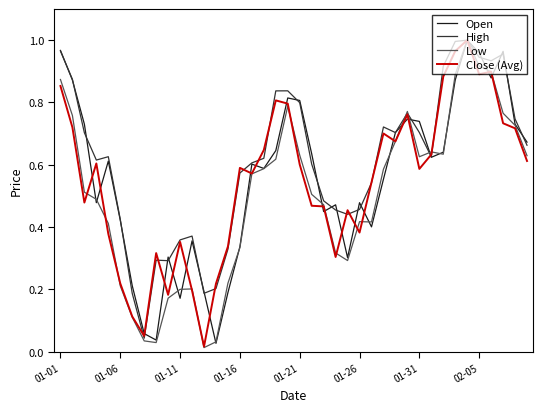

Which series has the largest total across all categories?

High